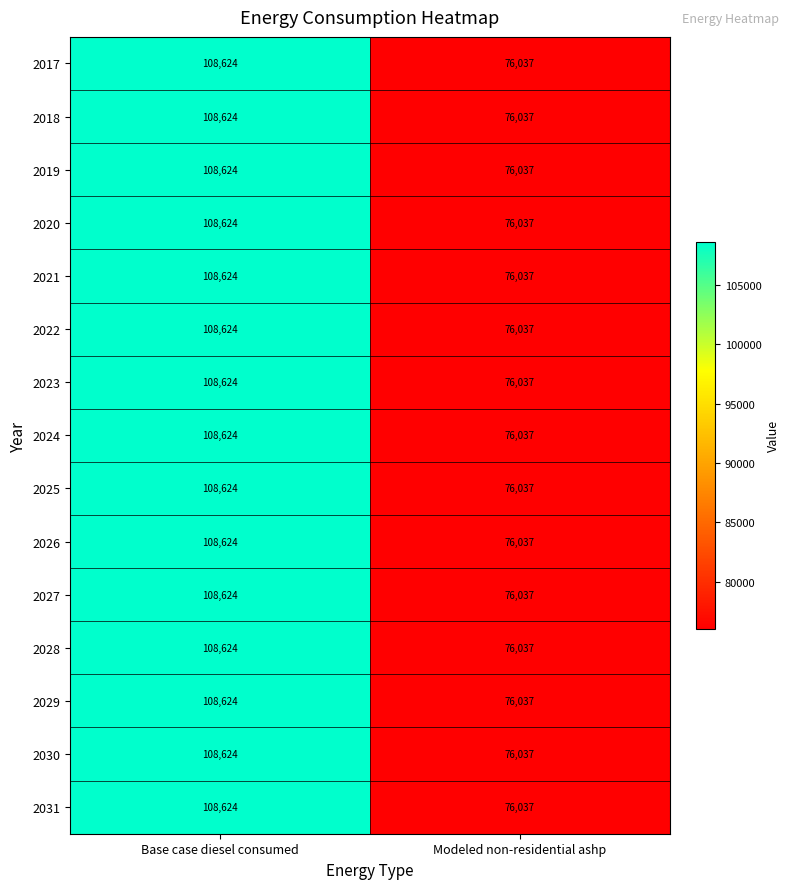

At which label is 2022 closest to 92330?

Modeled non-residential ashp